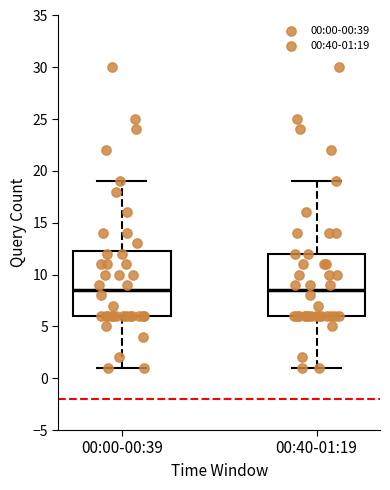

Where is the lower edge of the box for 00:40-01:19 on the y-axis? The values are not printed on the chart, so give them approximately, as read against the axis.

6.0